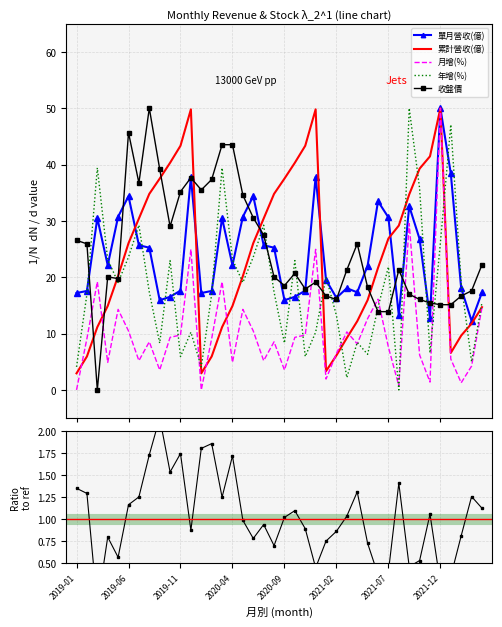

What is the value of the 單月營收(億) point at the 29th from the left?

22.1